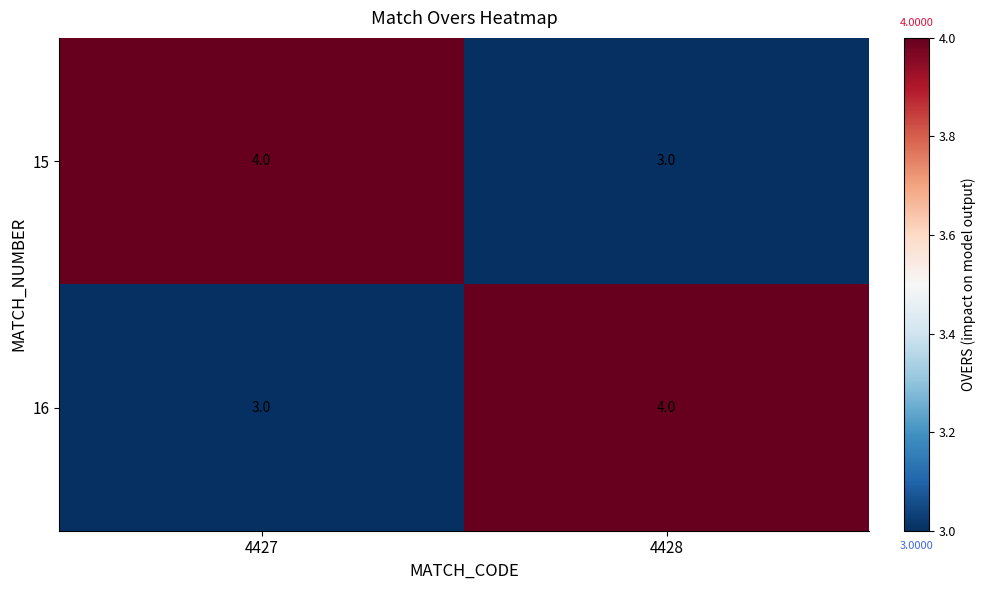

Rank the categories by 16 value from lowest to highest.

4427, 4428